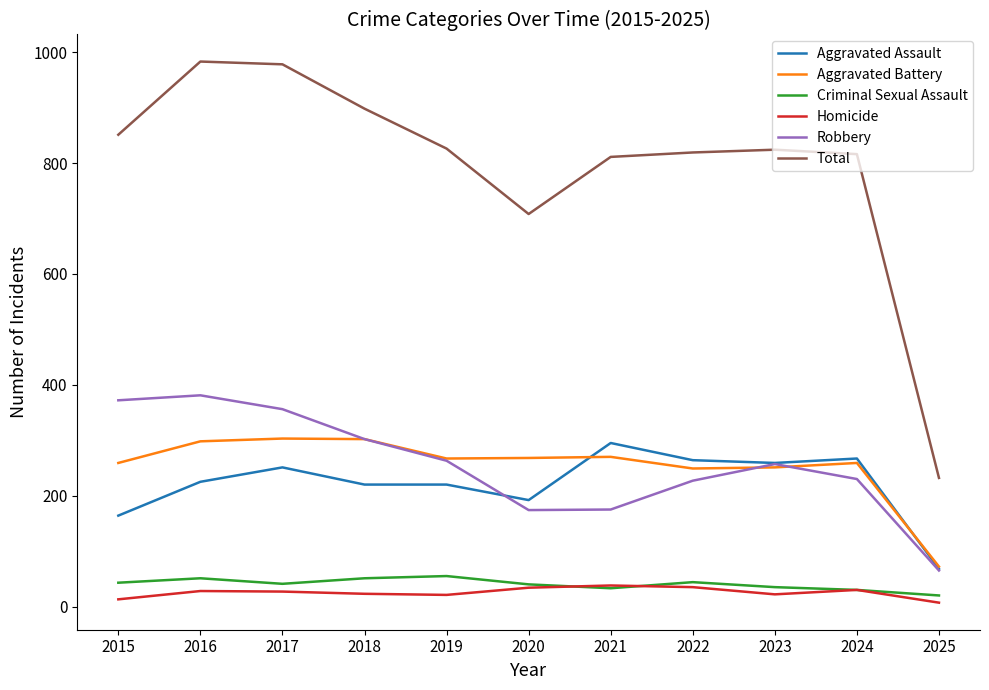

The Total series shows 816 at 2024. True or false?

True